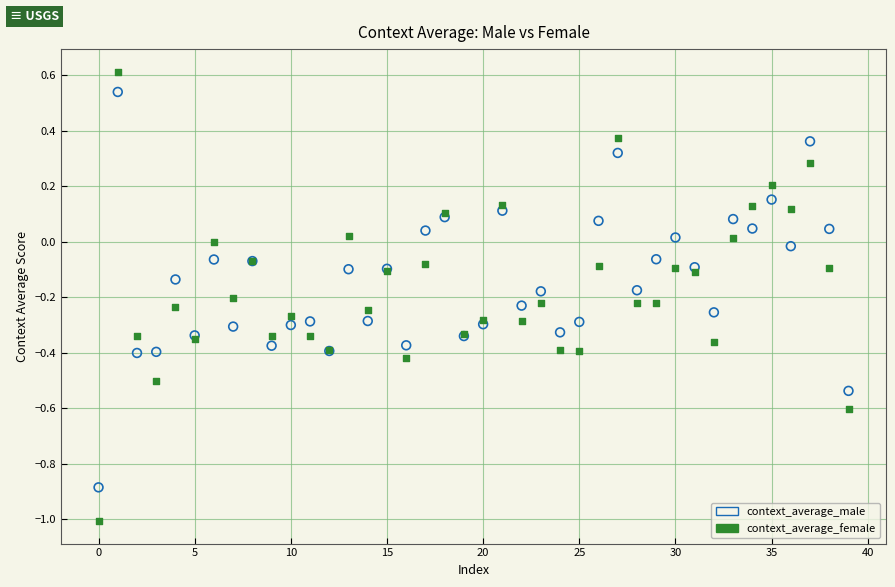

What are all the series names shown in the legend?

context_average_male, context_average_female